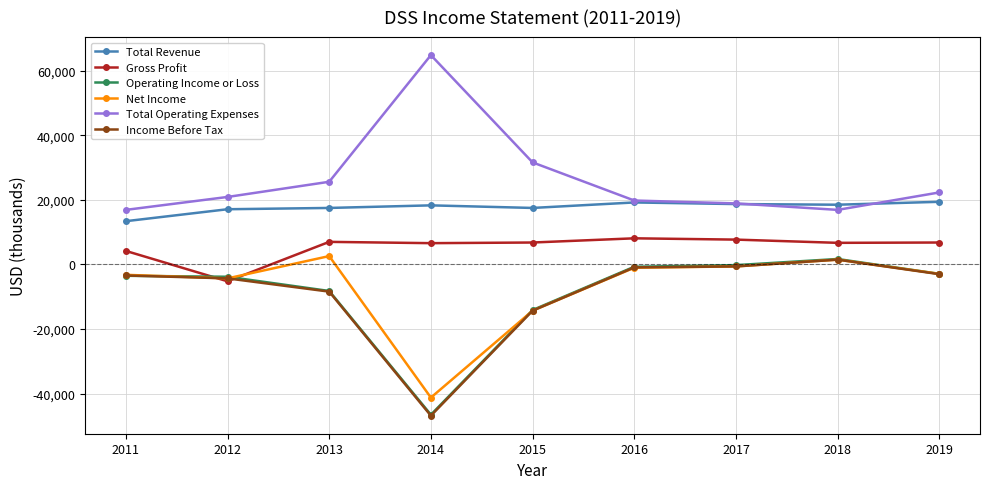

What is the difference between the maximum and minimum values in the Total Operating Expenses series?

47900